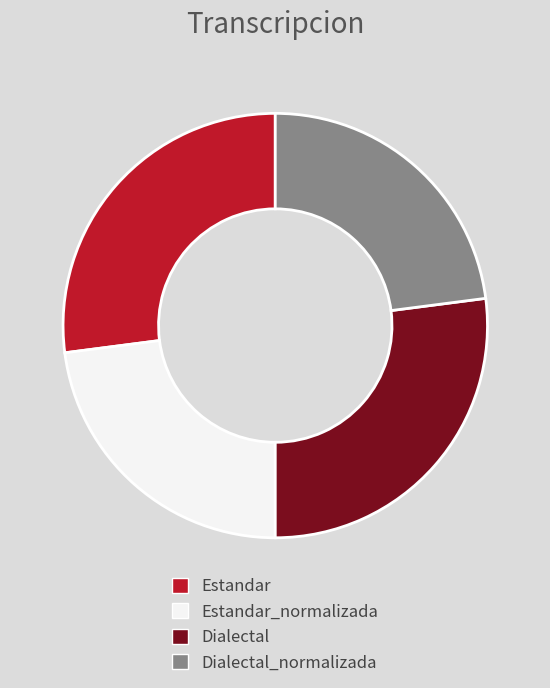

How many slices are in this pie chart?

4